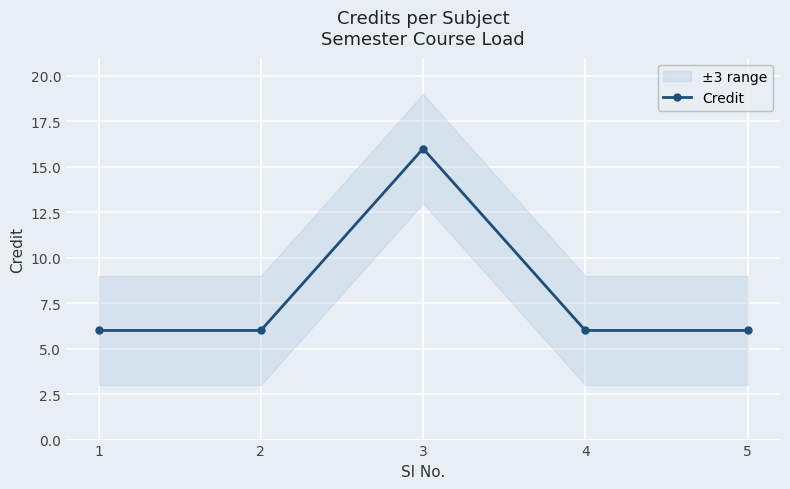

Rank the categories by value from highest to lowest.

3, 1, 2, 4, 5